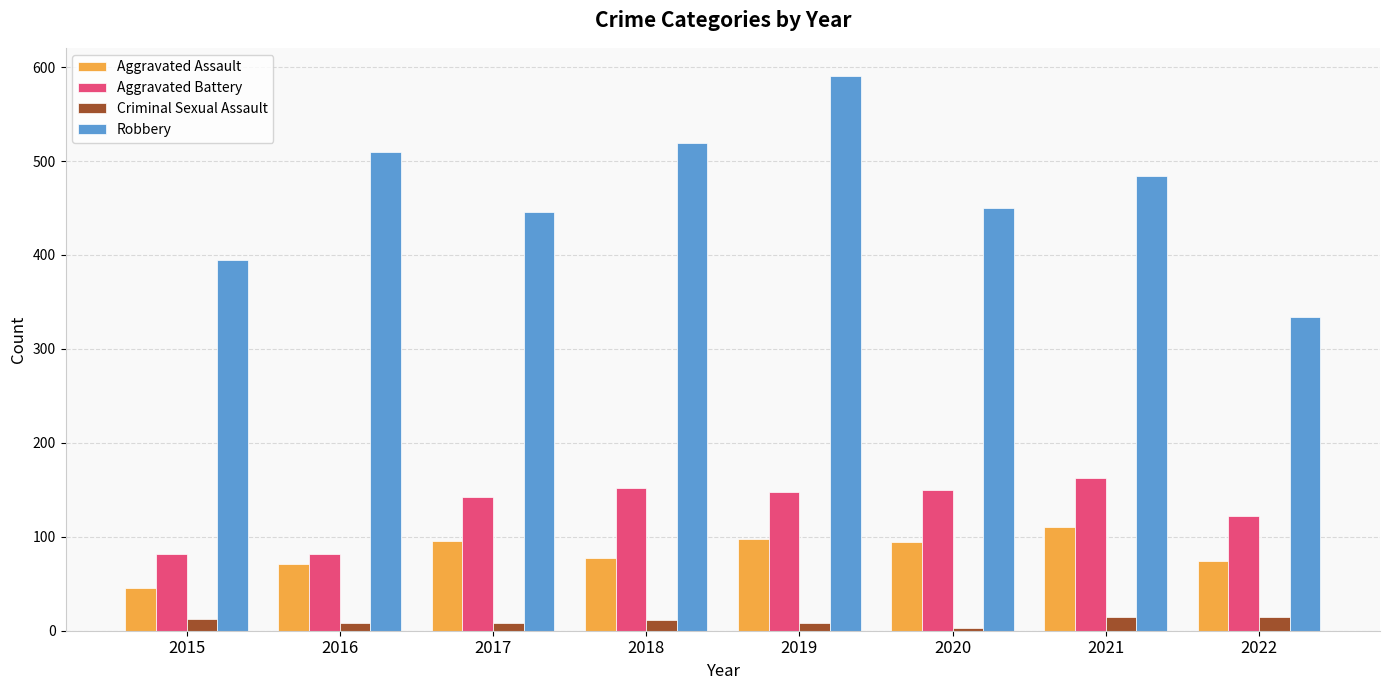

What is the sum of all Aggravated Assault values?

665